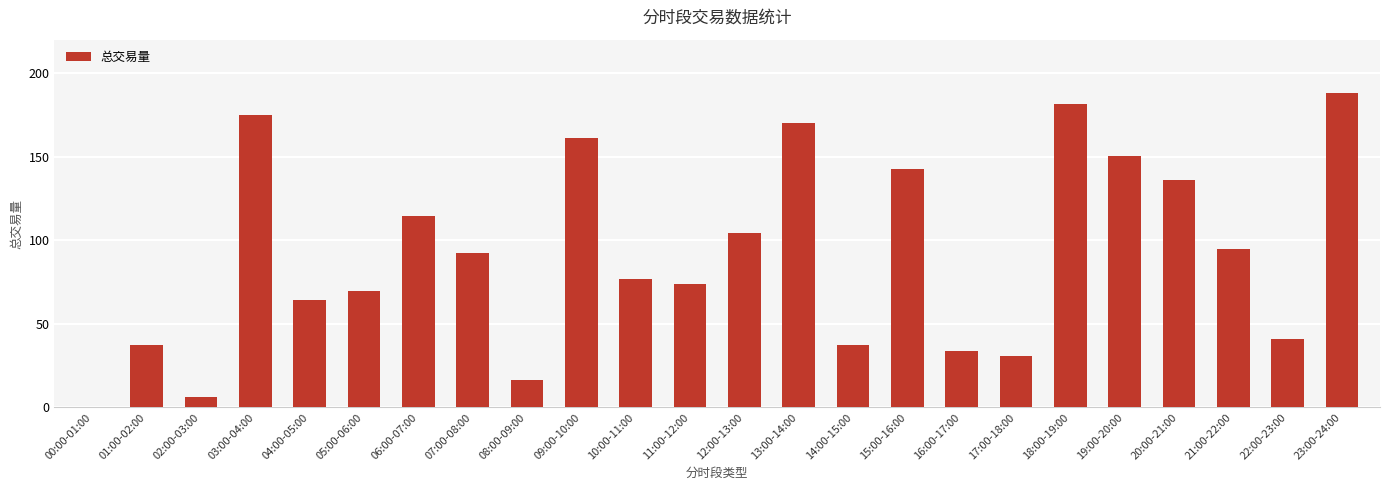

What is the average value?

91.7